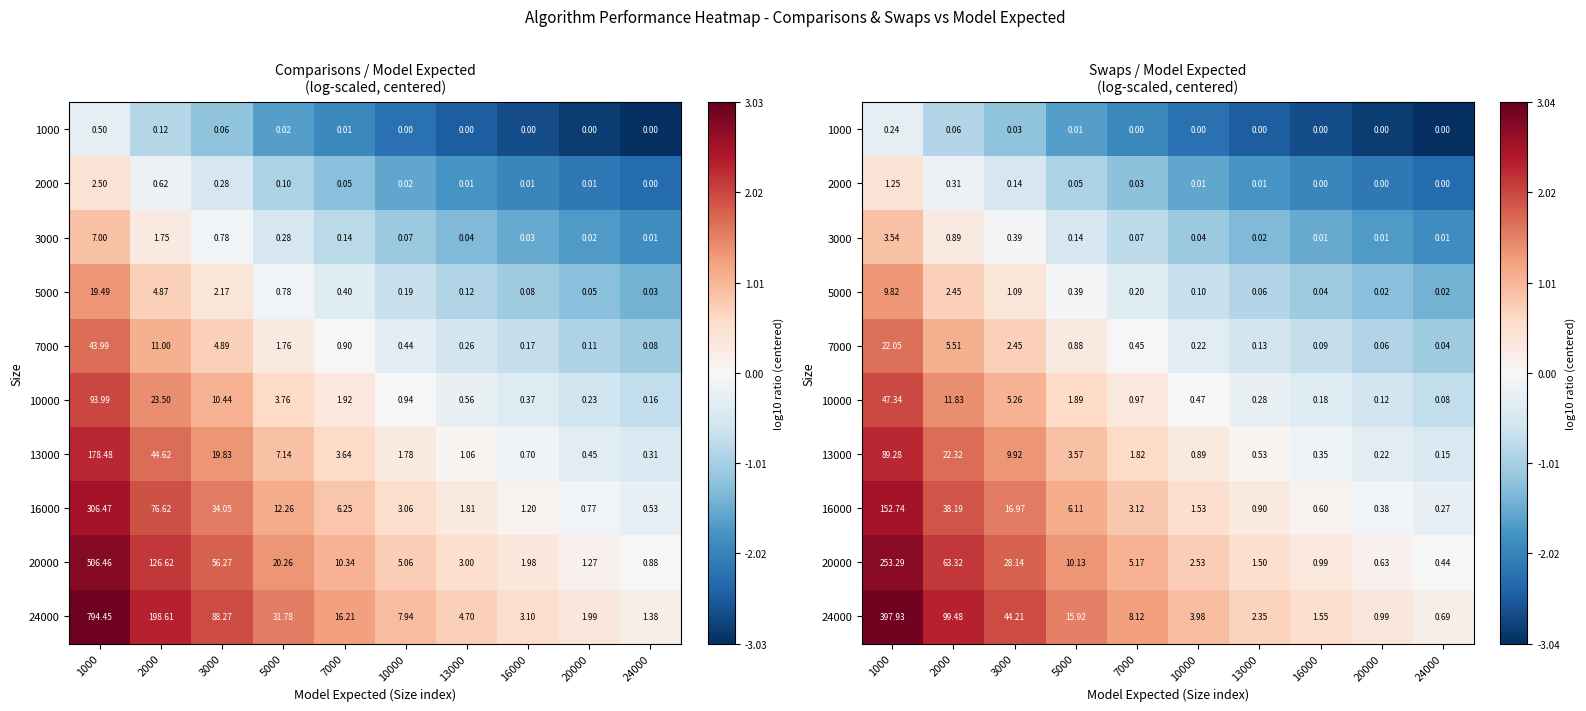

What is the greatest value displayed?

2.9